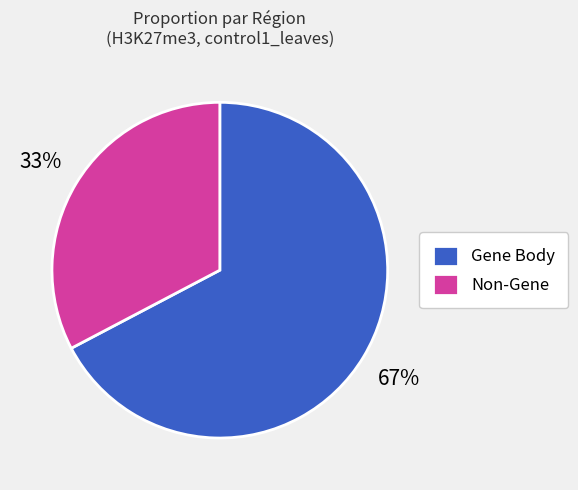

Which category has the smallest portion of the pie?

Non-Gene